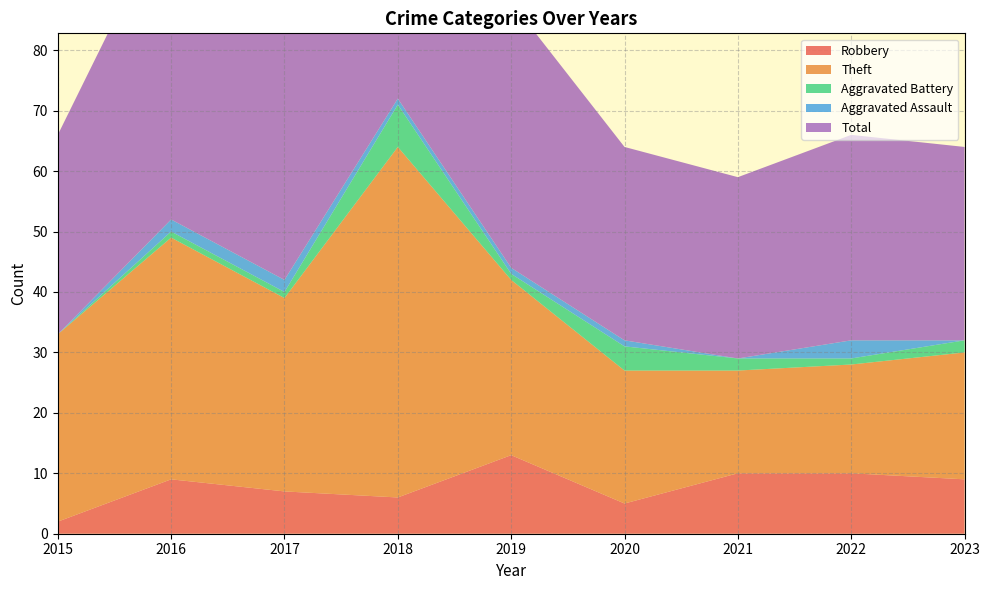

Reading left to right, extract all data points from this chart.

Robbery: 2	9	7	6	13	5	10	10	9
Theft: 31	40	32	58	29	22	17	18	21
Aggravated Battery: 0	1	1	7	1	4	2	1	2
Aggravated Assault: 0	2	2	1	1	1	0	3	0
Total: 33	52	42	72	44	32	30	34	32